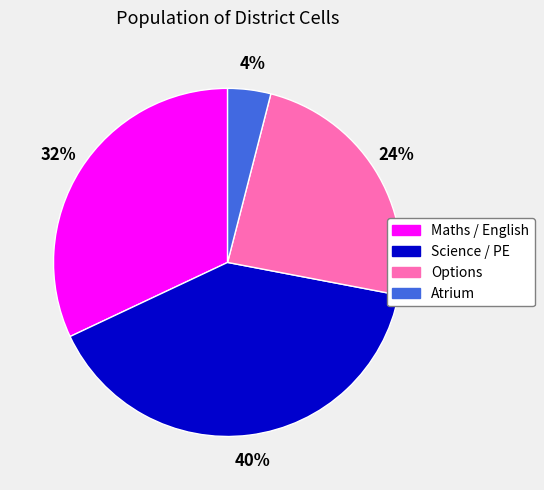

True or false: Science / PE accounts for 47% of the total.

False